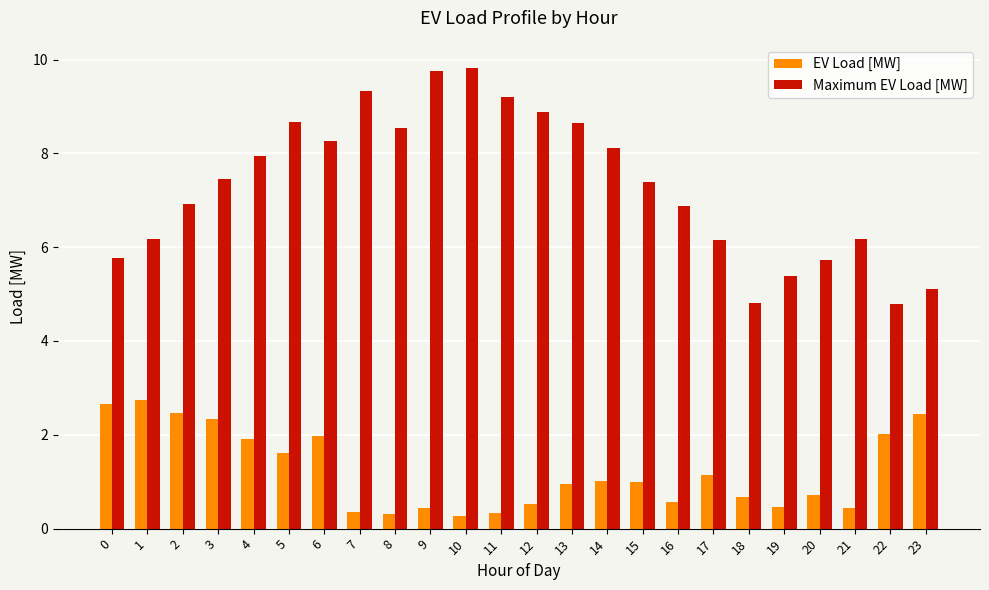

What is the minimum value shown in the chart?

0.3